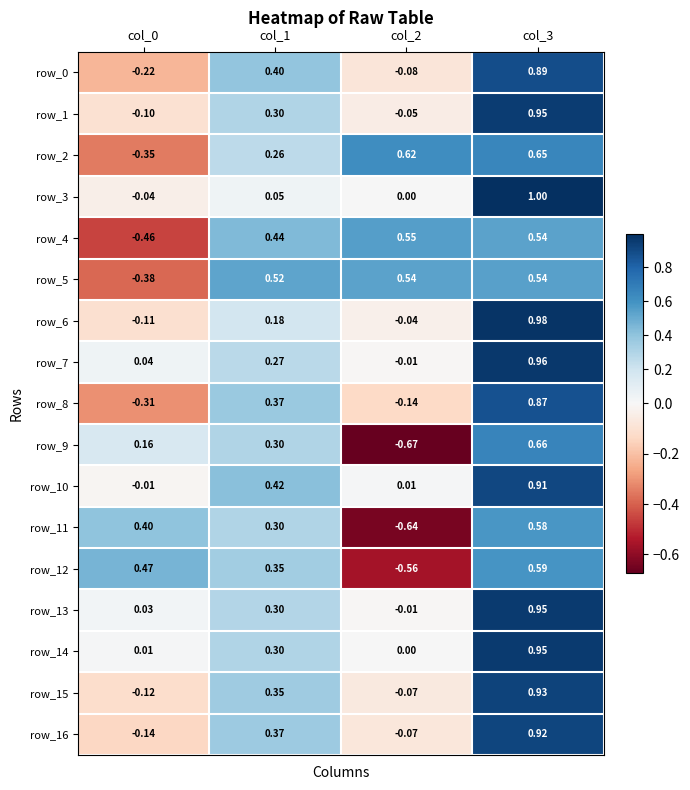

Is the value of row_15 at col_2 greater than the value of row_4 at col_1?

No